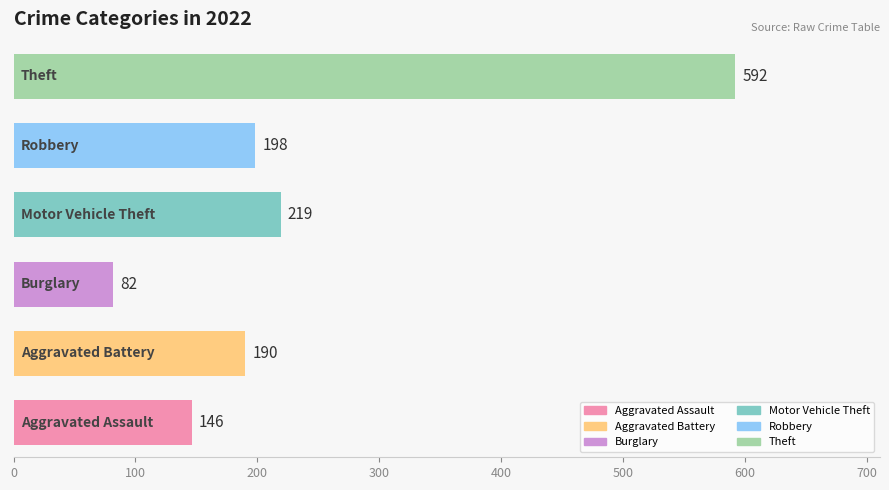

Reading bottom to top, transcribe all the data shown in this chart.

146	190	82	219	198	592